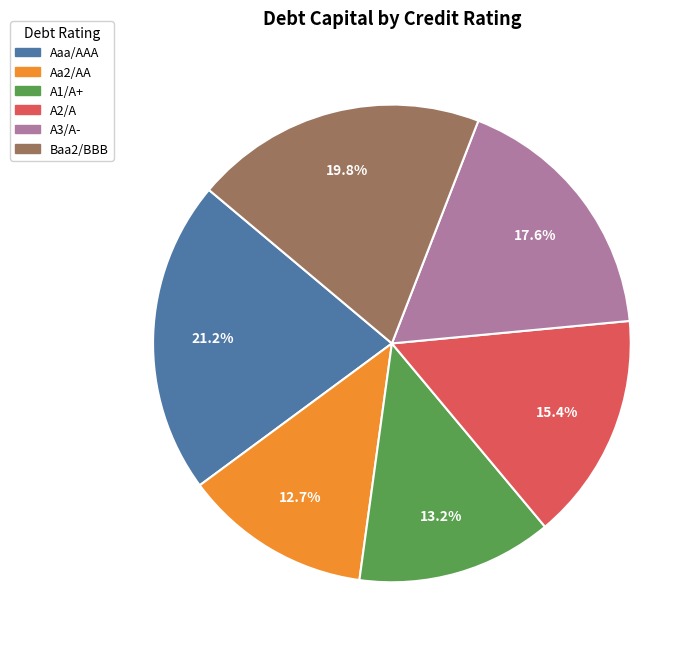

Rank the categories by value from highest to lowest.

Aaa/AAA, Baa2/BBB, A3/A-, A2/A, A1/A+, Aa2/AA